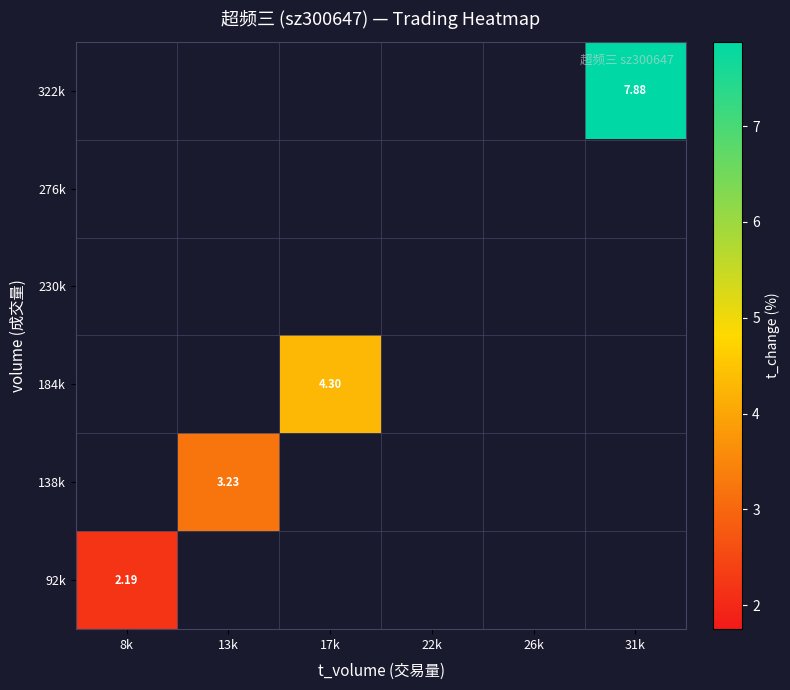

At how many categories does at least one series exceed 3?

3